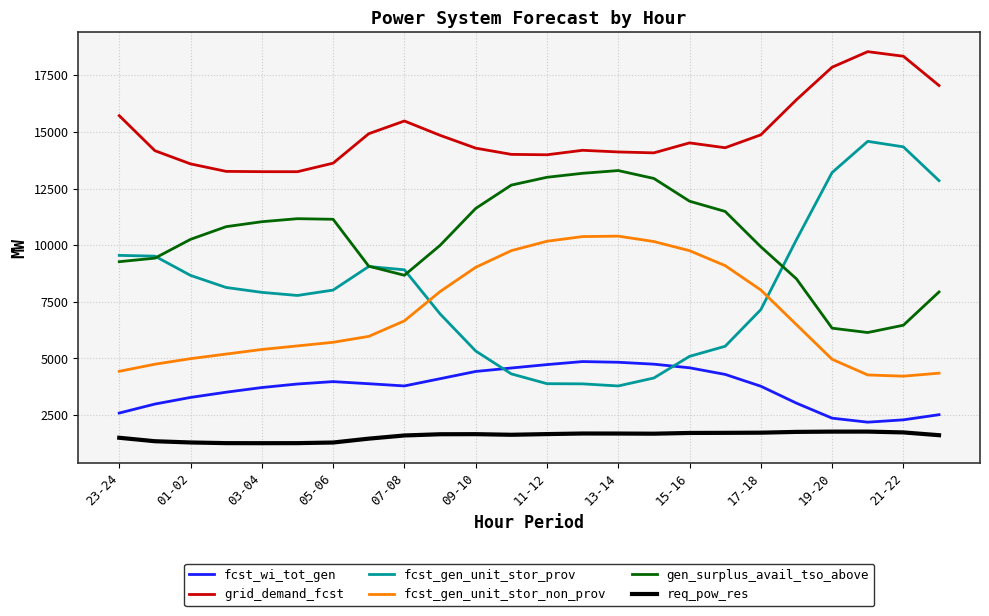

What is the smallest value displayed?

1261